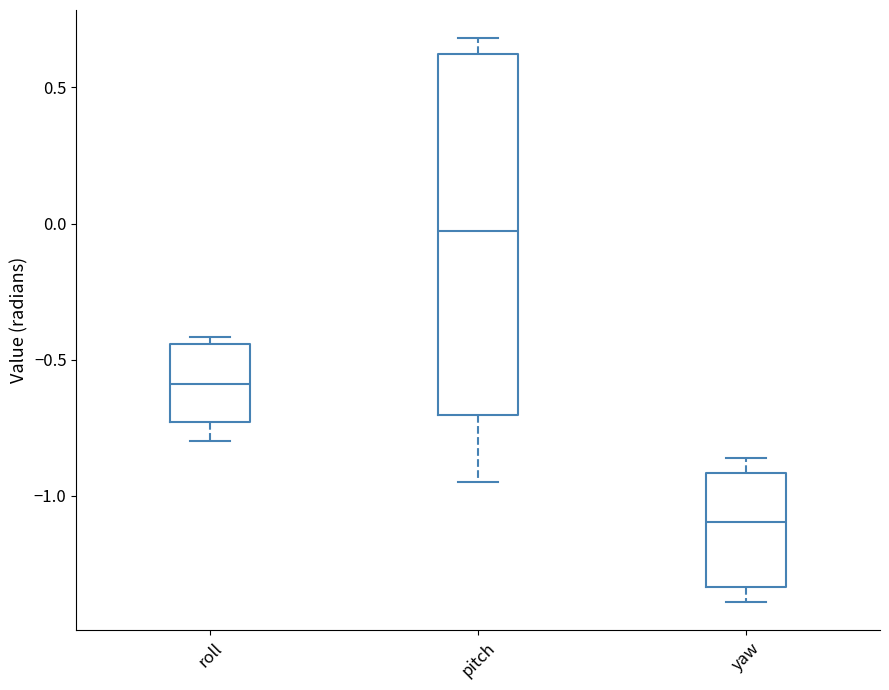

Where is the lower edge of the box for pitch on the y-axis? The values are not printed on the chart, so give them approximately, as read against the axis.

-0.70